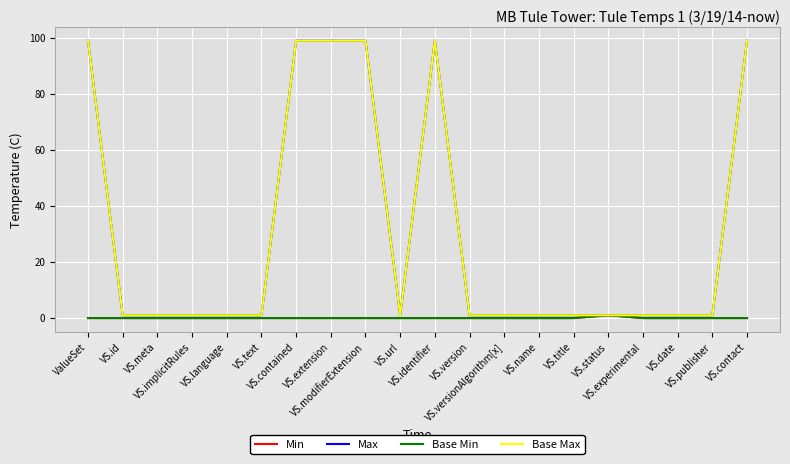

Is this an area chart (filled region under the line)?

No